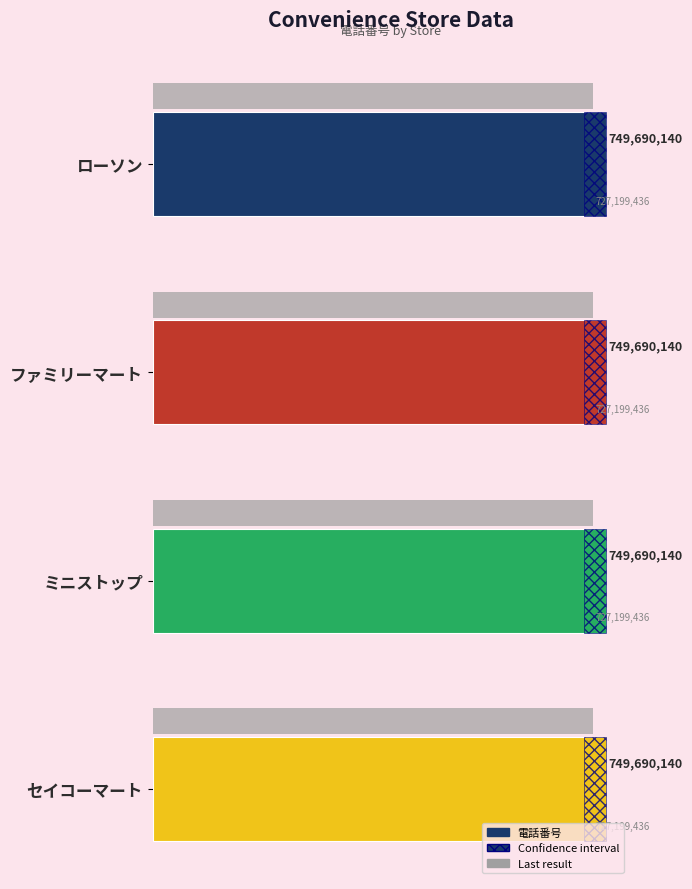

Which series has the widest spread of values?

電話番号